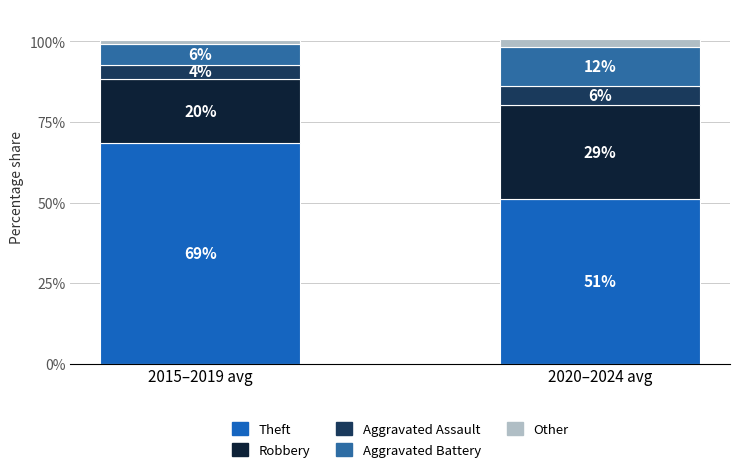

How many bars are there in total?

2